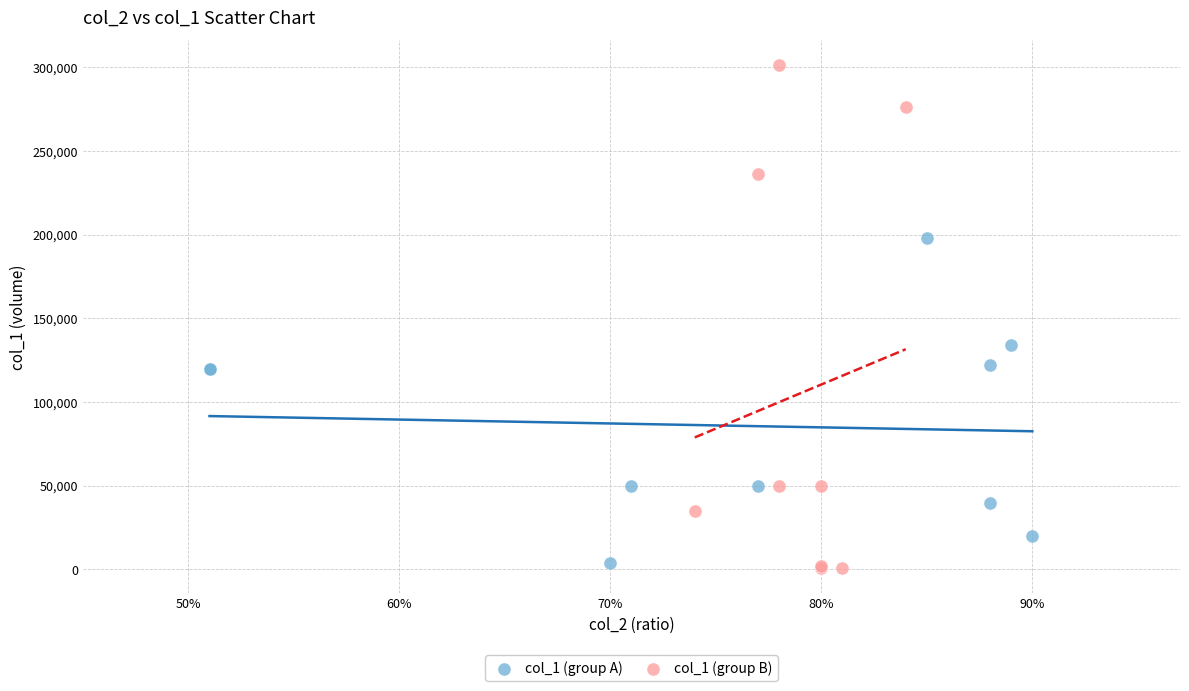

Which series reaches the minimum Y coordinate?

col_1 (group B)